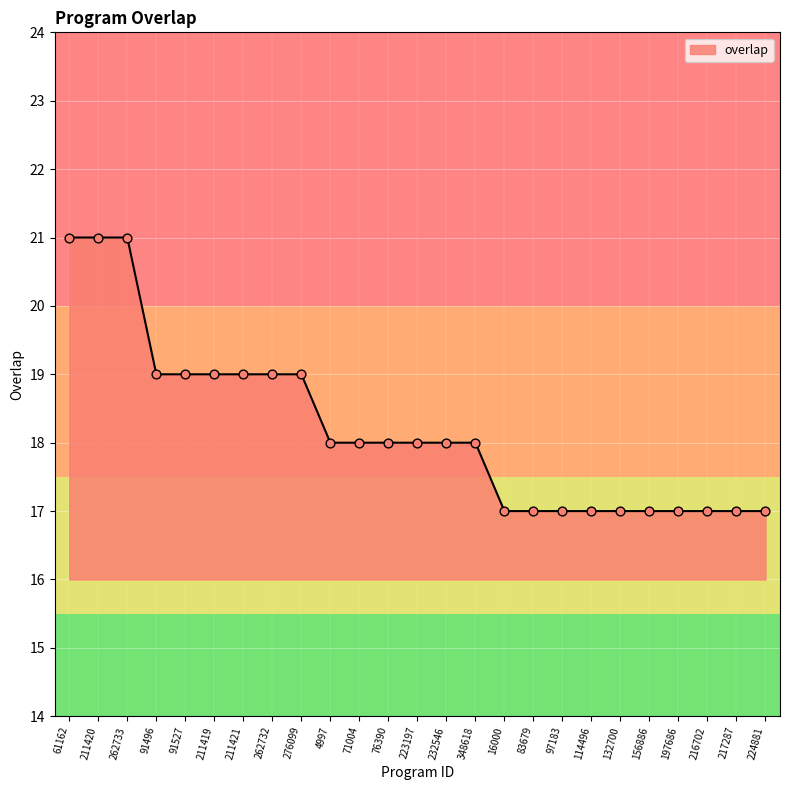

What is the change in value from 276099 to 216702?

-2